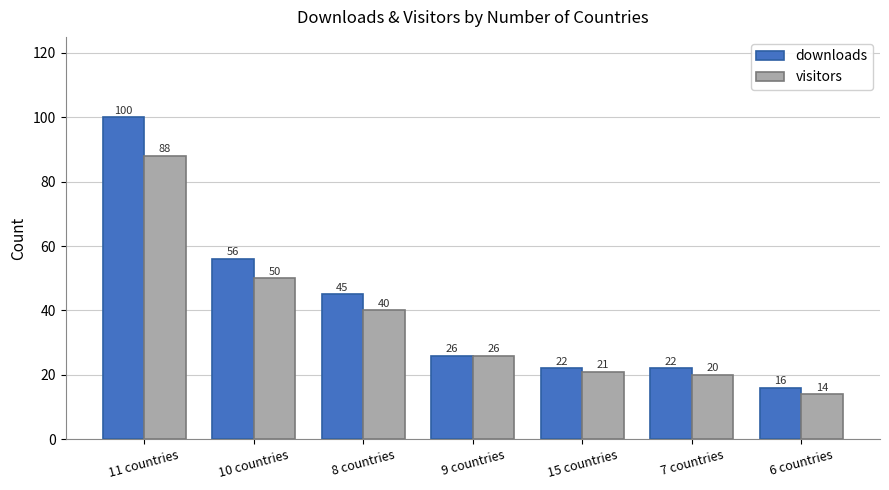

At which label is downloads closest to 58?

10 countries